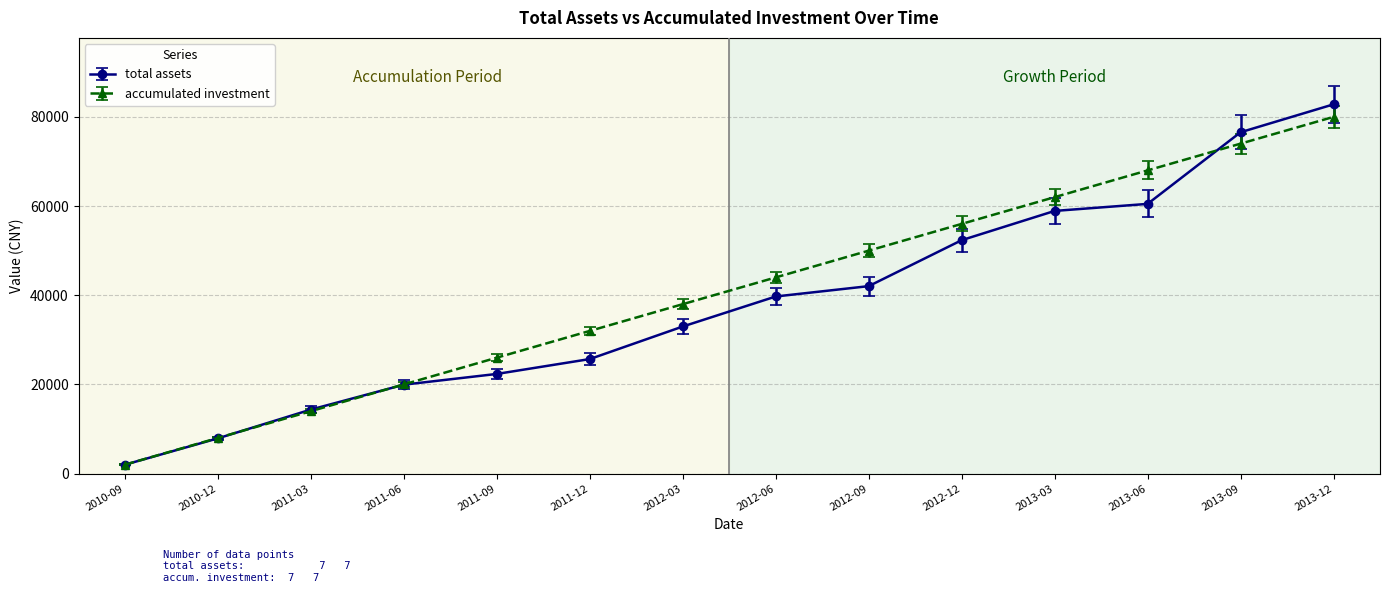

What position from the left is 2012-06?

8